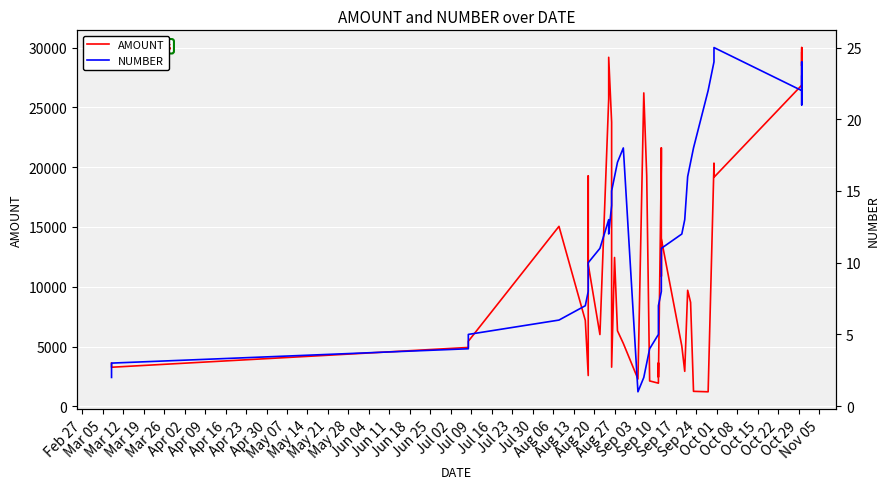

How many interior local valleys does the AMOUNT series have?

12